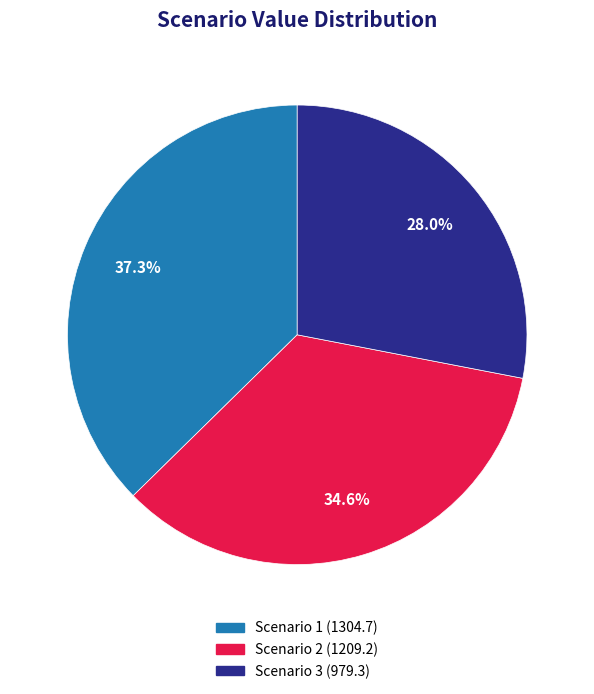

What is the smallest slice in the pie chart?

Scenario 3